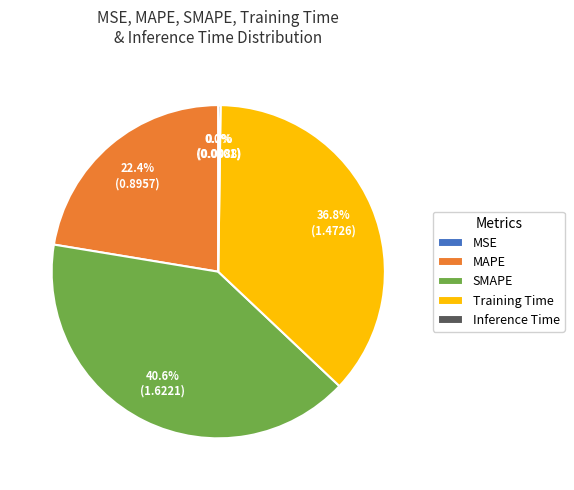

Combined, do MAPE and Training Time account for over 50%?

Yes